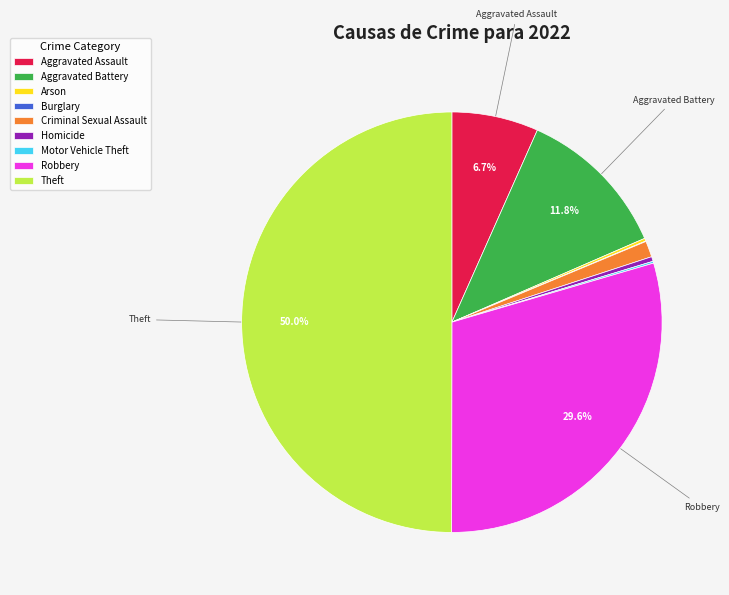

How much of the chart is everything except Aggravated Assault?

93.3%